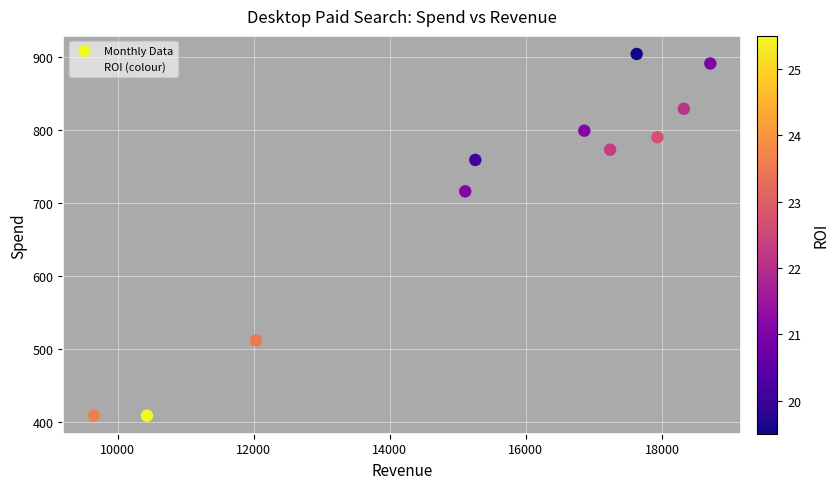

What Y value in the scatter plot is closest to 656?

716